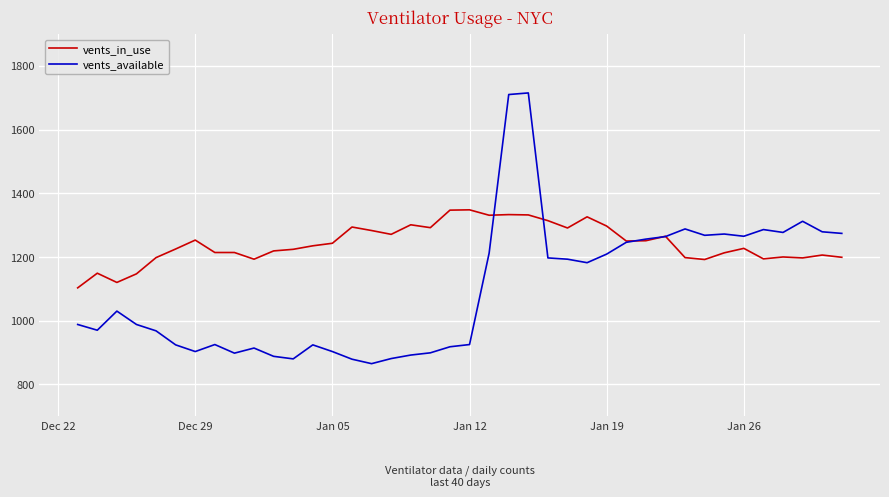

What is the average value of the vents_available series?

1102